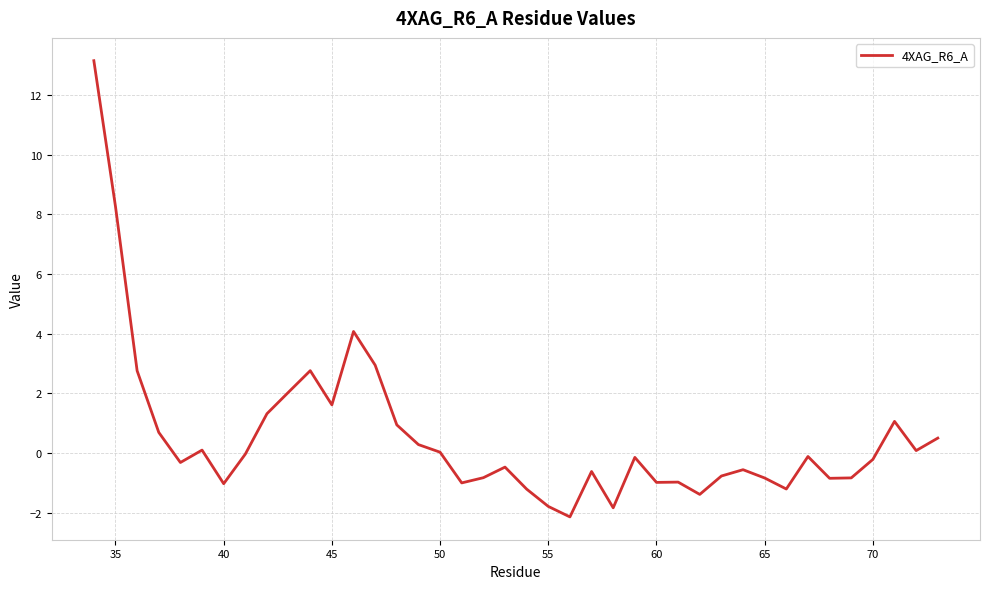

What is the minimum value shown in the chart?

-2.1